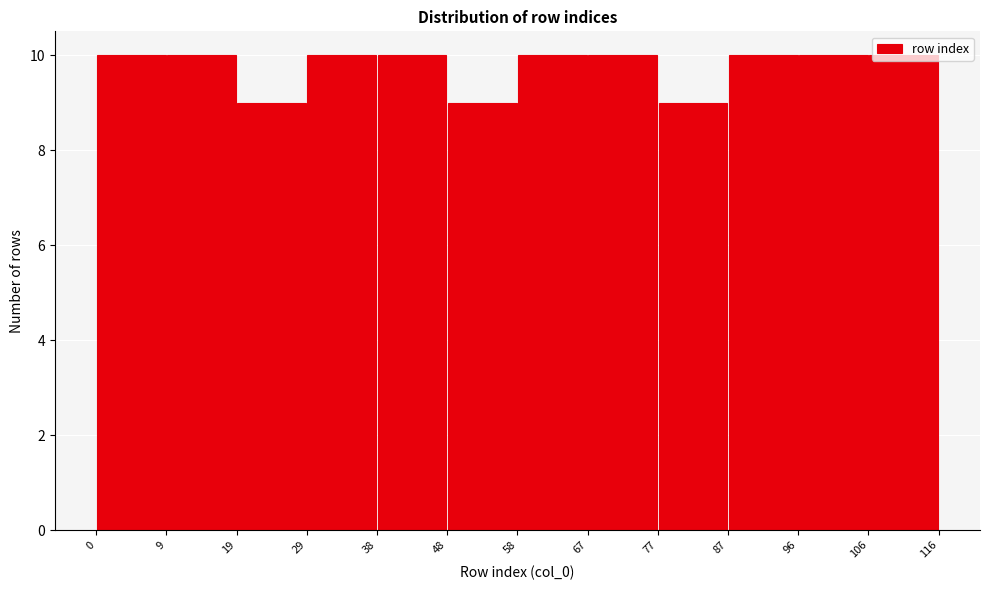

What is the height of the bar covering 38 to 48 on the x-axis? The values are not printed on the chart, so give them approximately, as read against the axis.

10